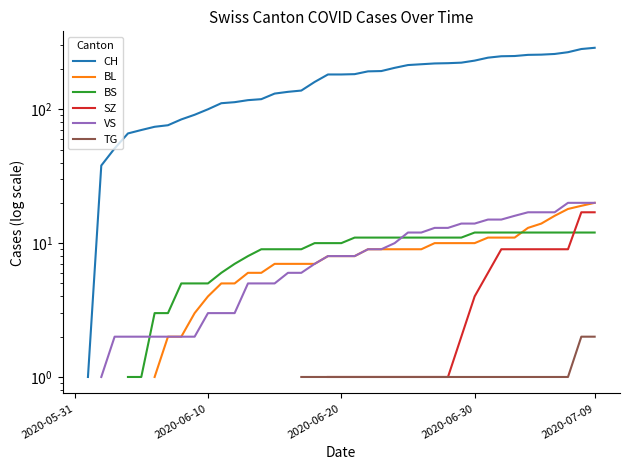

What are all the series names shown in the legend?

CH, BL, BS, SZ, VS, TG